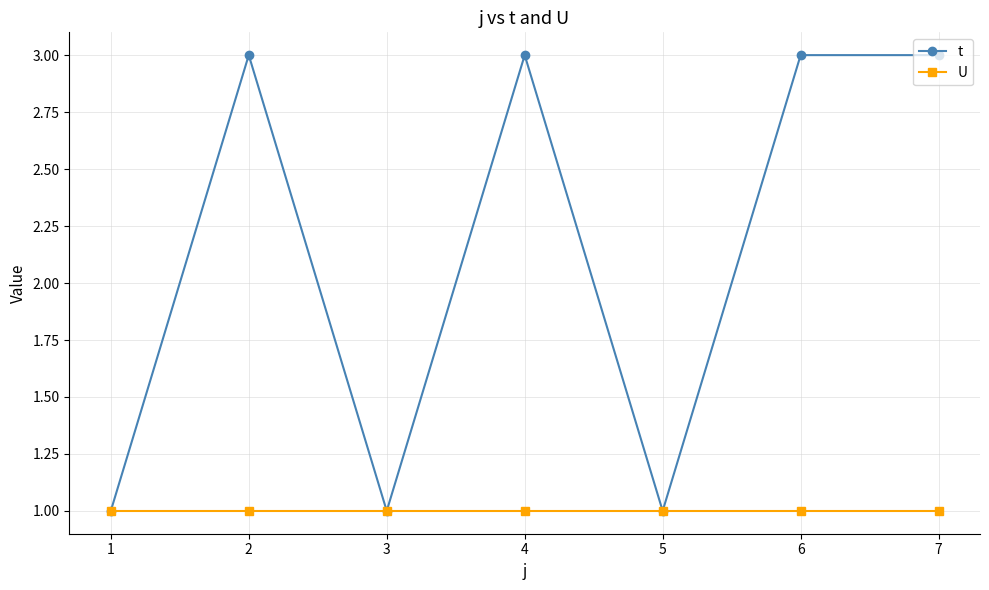

Where is the first local maximum for t?

2